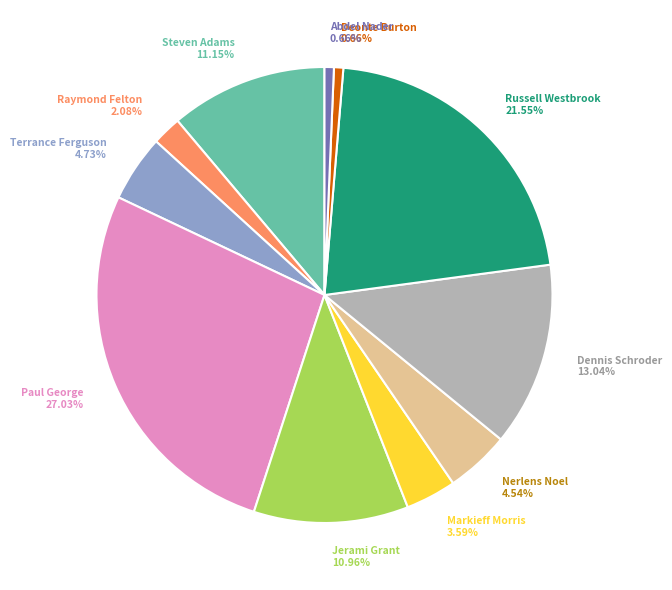

Is it true that Terrance Ferguson is 5% of the pie?

True